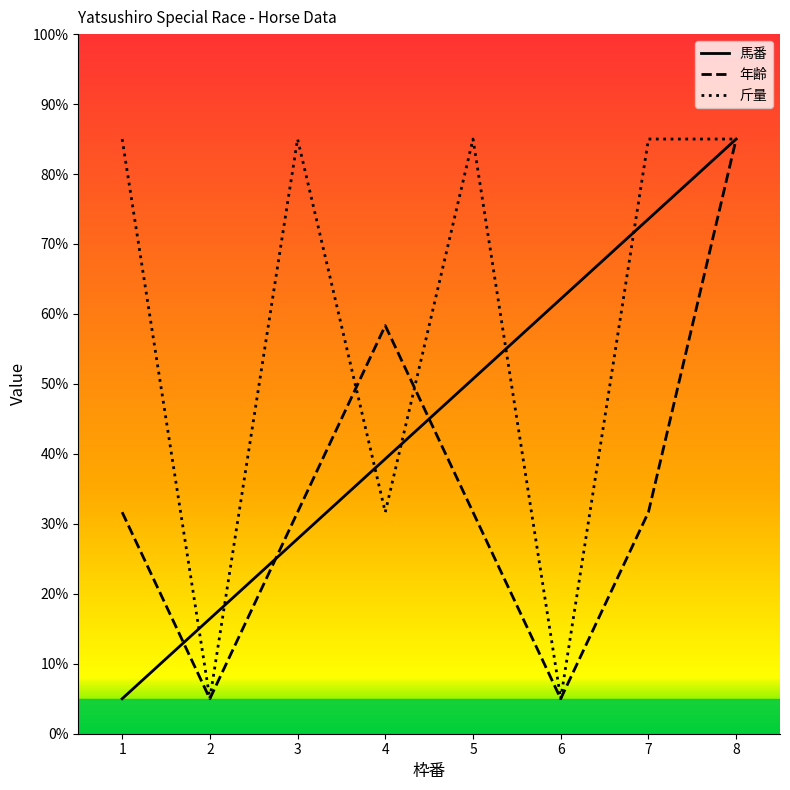

At which label does 馬番 reach its peak?

8